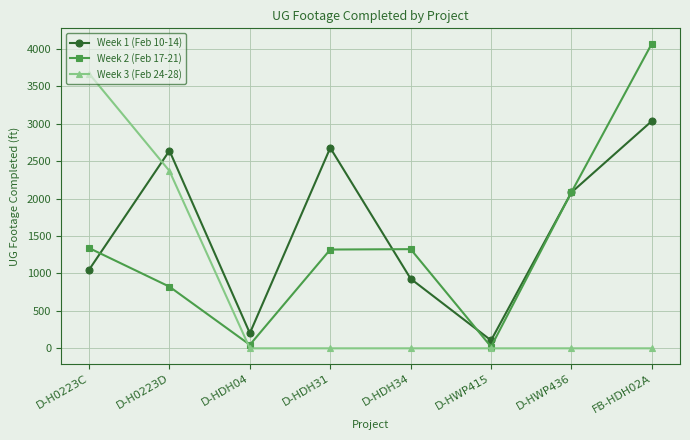

True or false: Week 3 (Feb 24-28) and Week 1 (Feb 10-14) cross at least once.

True